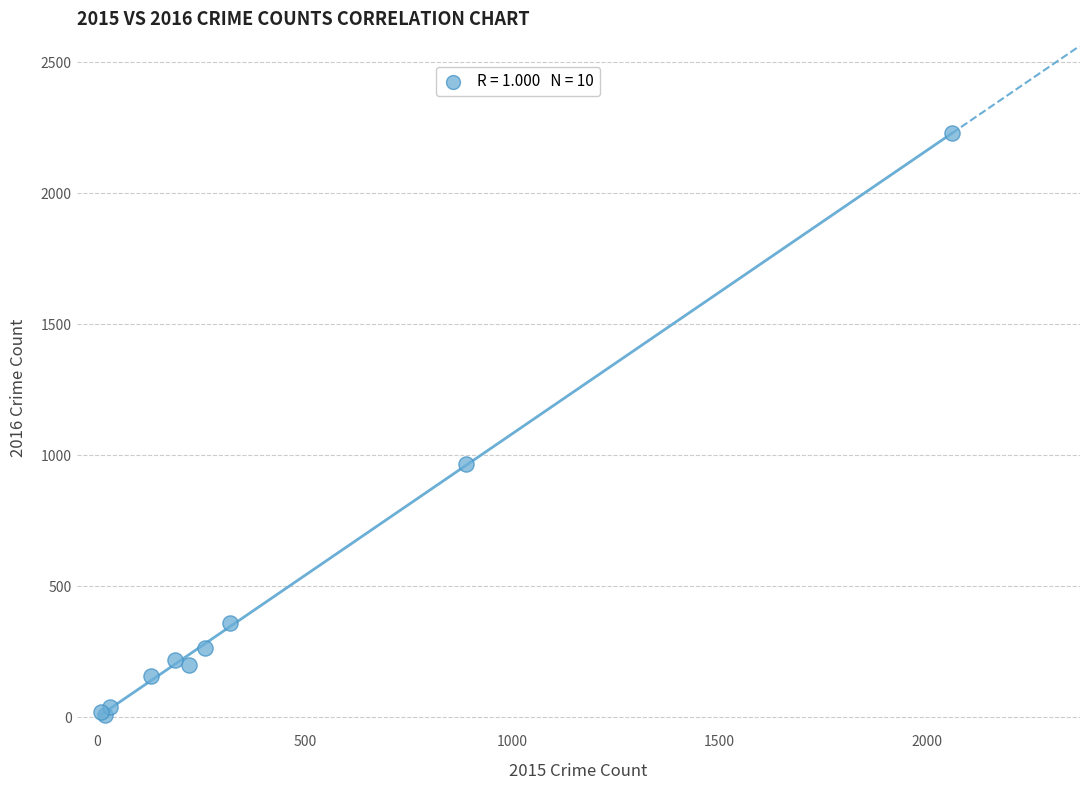

What Y value in the scatter plot is closest to 1119?

966